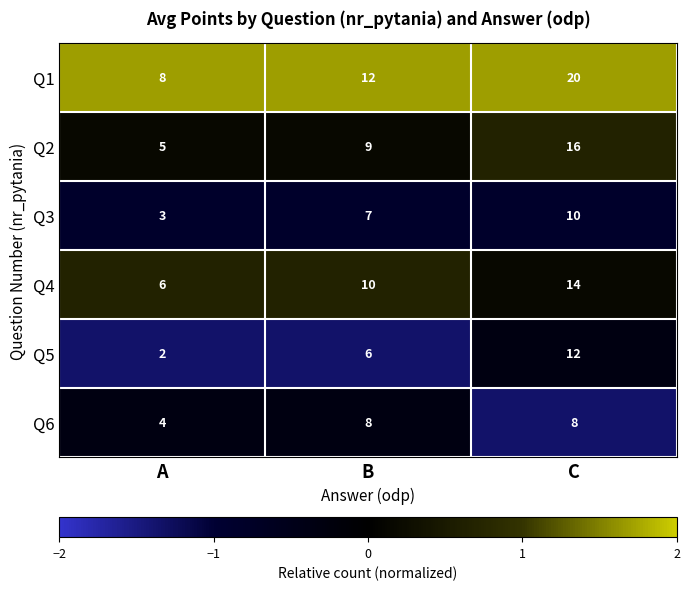

What is the approximate value of Q3 at C?

10